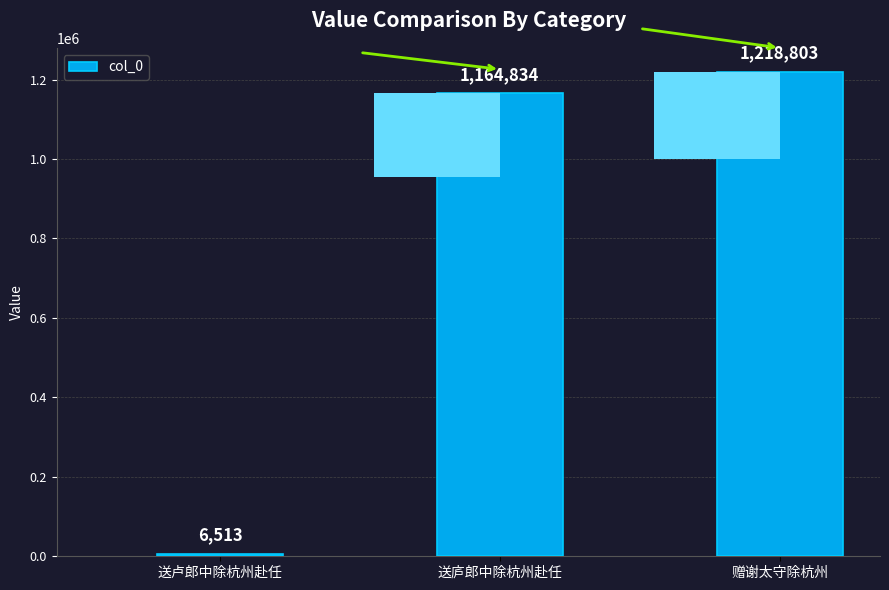

How many bars are there in total?

3